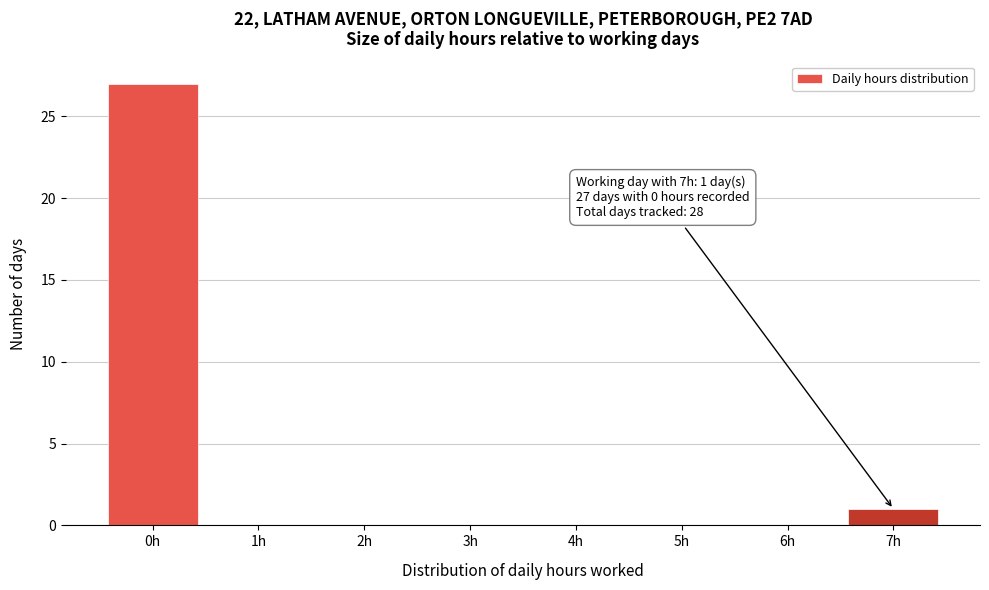

Reading left to right, list all the values displayed in this chart.

0h=27	1h=0	2h=0	3h=0	4h=0	5h=0	6h=0	7h=1